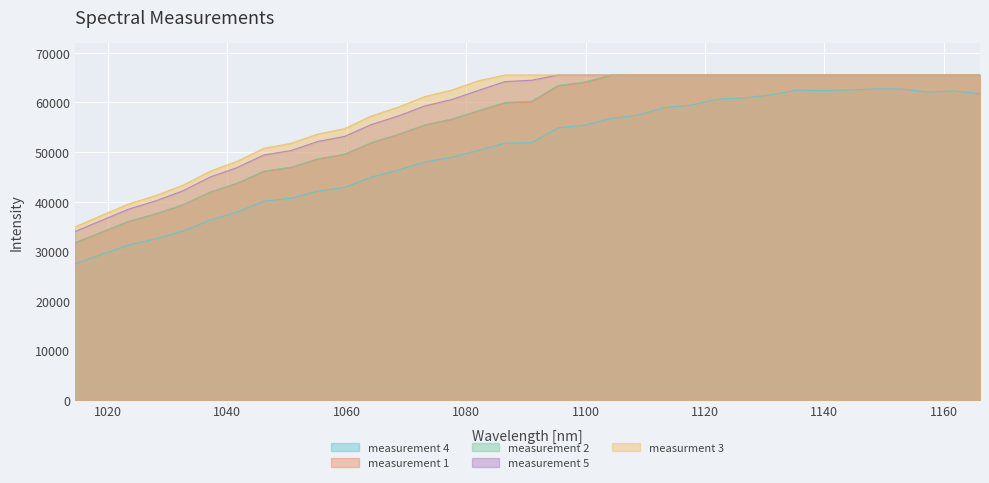

Reading left to right, list all the values displayed in this chart.

measurement 4: 27486.5	29394.5	31286.5	32519.0	34069.5	36281.0	37894.0	40089.0	40679.5	42103.5	42852.5	44928.0	46347.5	47988.5	48920.5	50332.0	51784.0	51875.5	54895.0	55412.0	56773.0	57444.5	58963.5	59443.0	60656.0	60923.5	61477.0	62499.5	62374.0	62534.5	62718.5	62719.5	62121.5	62305.5	61790.0
measurement 1: 31673.0	33870.5	36020.0	37543.5	39352.5	41898.0	43659.0	46070.5	46860.5	48563.0	49490.0	51844.0	53502.0	55432.0	56577.0	58257.5	59898.0	60096.0	63317.0	64015.5	65459.5	65535.0	65535.0	65535.0	65535.0	65535.0	65535.0	65535.0	65535.0	65535.0	65535.0	65535.0	65535.0	65535.0	65535.0
measurement 2: 31716.5	33881.0	36035.5	37571.5	39366.5	41892.0	43713.5	46165.5	46924.5	48614.0	49563.0	51909.5	53532.5	55457.0	56629.5	58335.0	60026.5	60240.0	63444.5	64123.5	65529.0	65535.0	65535.0	65535.0	65535.0	65535.0	65535.0	65535.0	65535.0	65535.0	65535.0	65535.0	65535.0	65535.0	65535.0
measurement 5: 33964.0	36250.5	38522.0	40176.5	42197.5	44954.5	46864.0	49418.0	50284.0	52121.5	53147.0	55543.5	57260.0	59302.0	60575.5	62414.5	64208.5	64477.0	65535.0	65535.0	65535.0	65535.0	65535.0	65535.0	65535.0	65535.0	65535.0	65535.0	65535.0	65535.0	65535.0	65535.0	65535.0	65535.0	65535.0
measurment 3: 34893.0	37259.5	39561.0	41258.0	43322.0	46130.0	48115.5	50759.0	51742.0	53612.5	54711.0	57267.5	59050.5	61187.0	62485.0	64365.5	65535.0	65535.0	65535.0	65535.0	65535.0	65535.0	65535.0	65535.0	65535.0	65535.0	65535.0	65535.0	65535.0	65535.0	65535.0	65535.0	65535.0	65535.0	65535.0